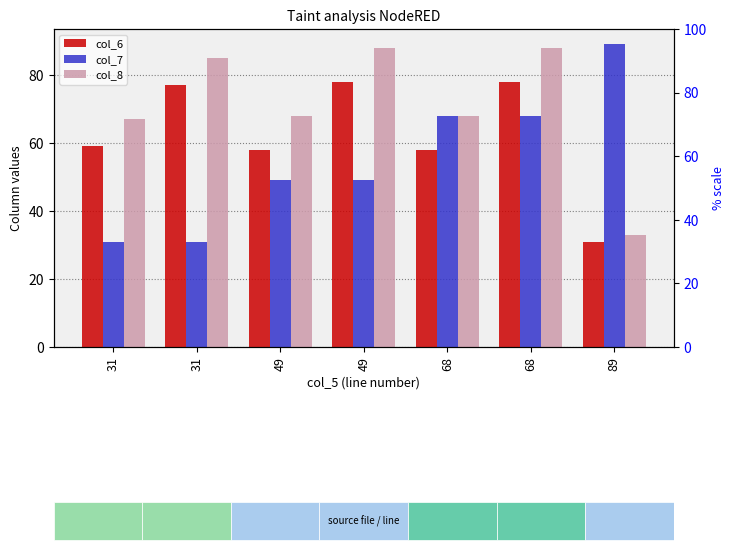

How many groups of bars are there?

7